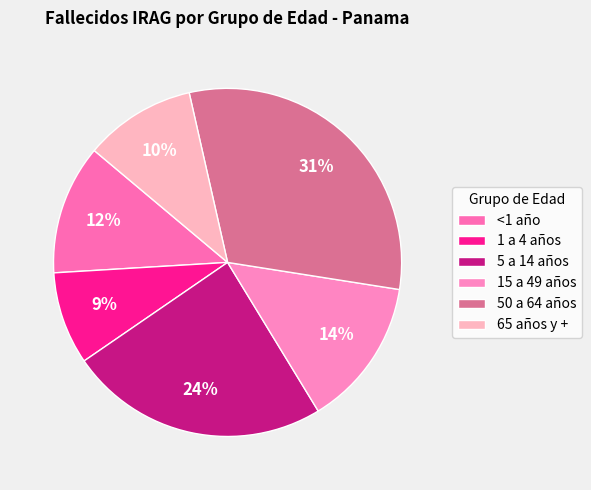

Which has a higher value, 65 años y + or <1 año?

<1 año